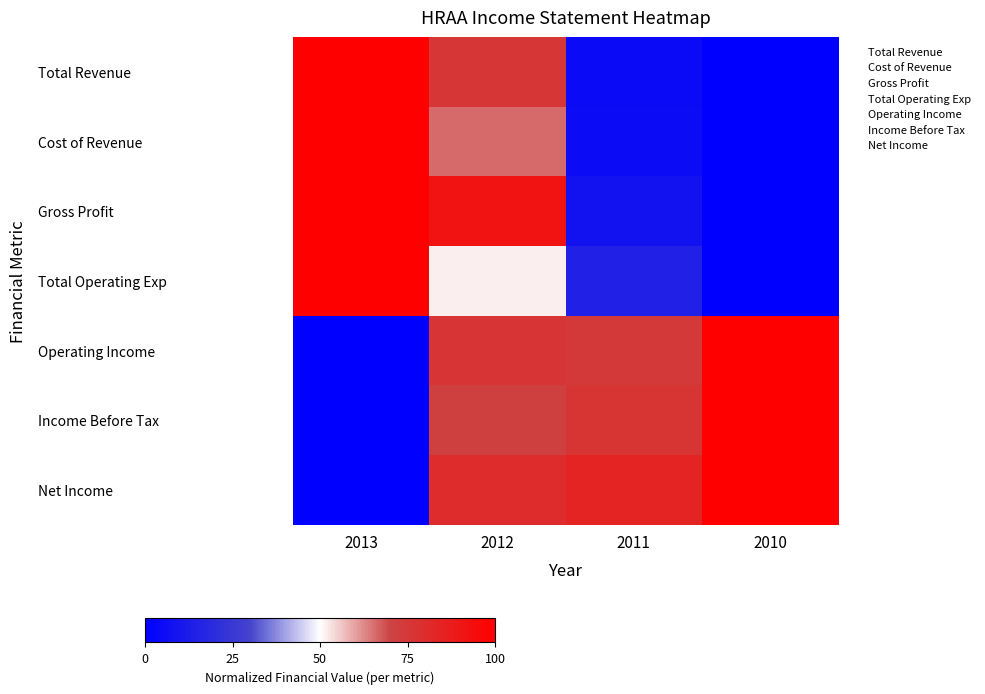

What is the minimum value for Gross Profit?

2.0